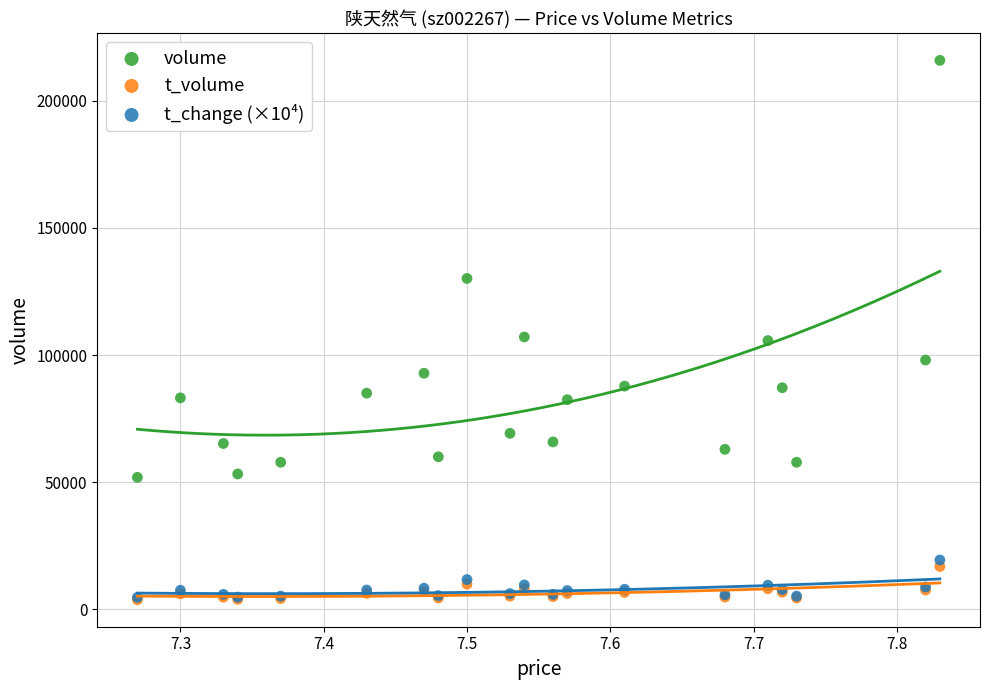

In the volume series, what Y value is closest to 133912?

130136.0